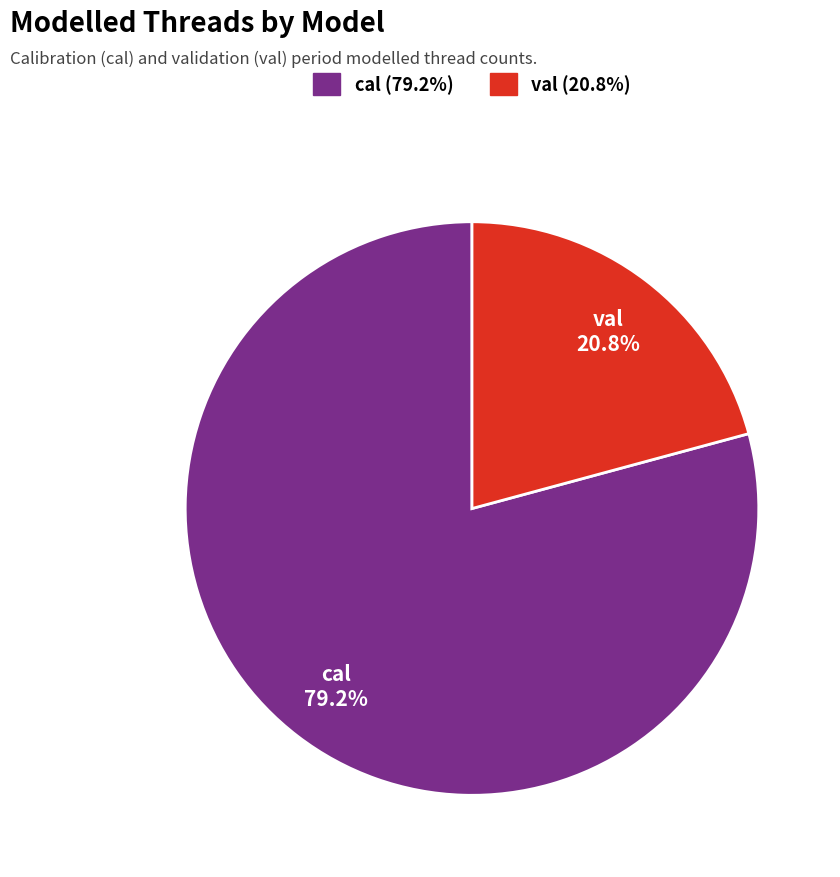

What is the largest slice in the pie chart?

cal